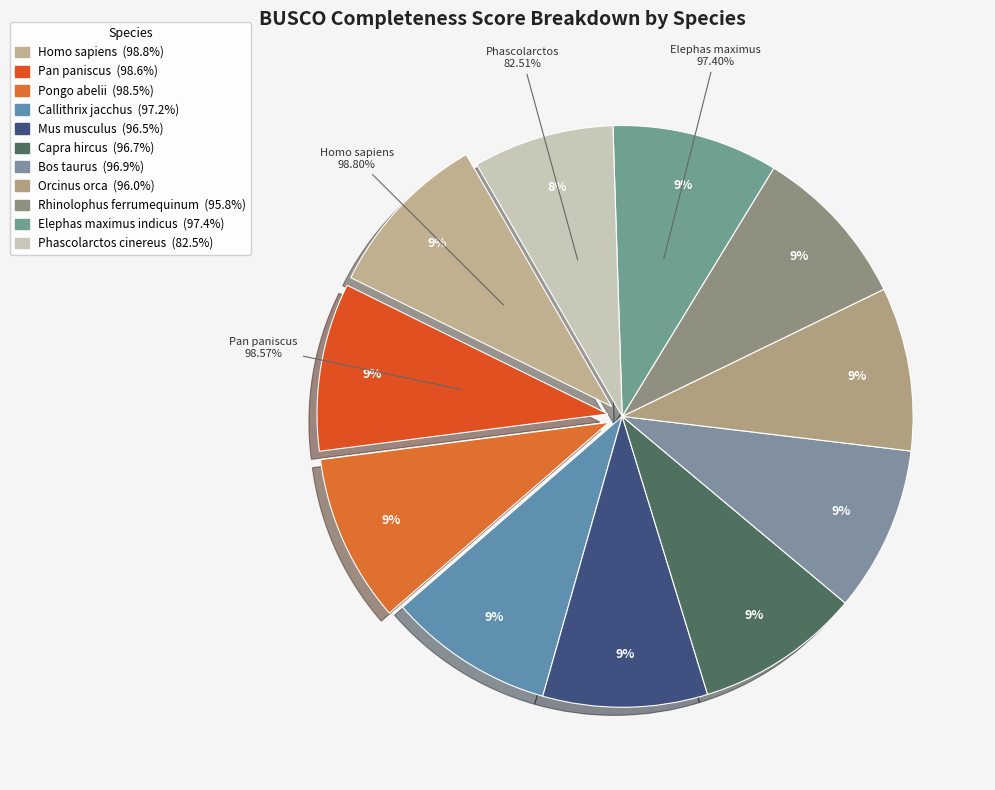

How many segments does this pie chart have?

11